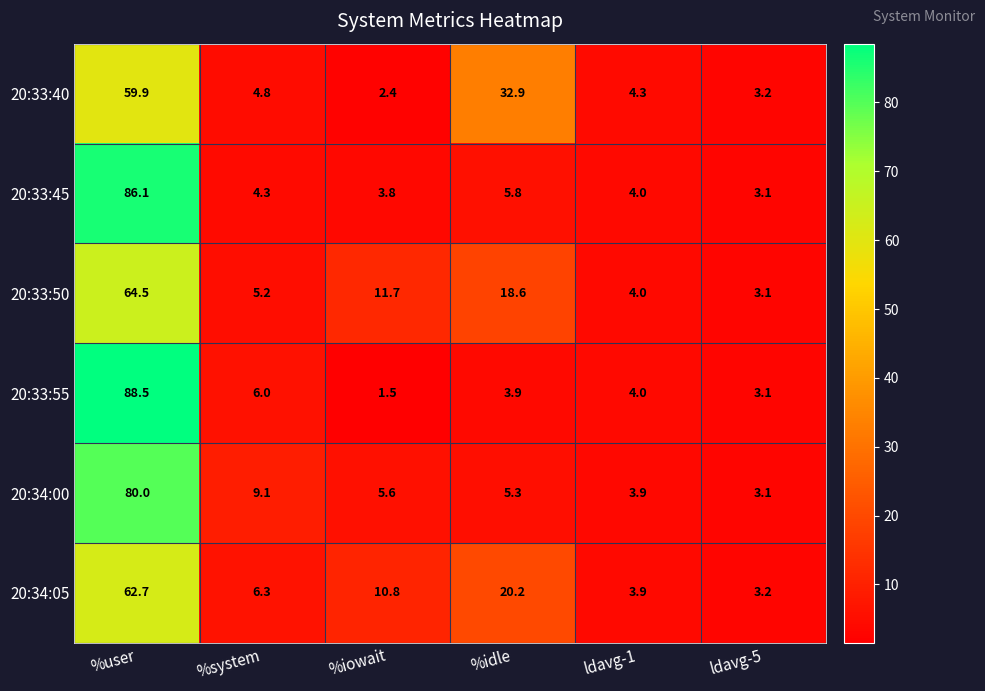

How many categories are shown in the chart?

6